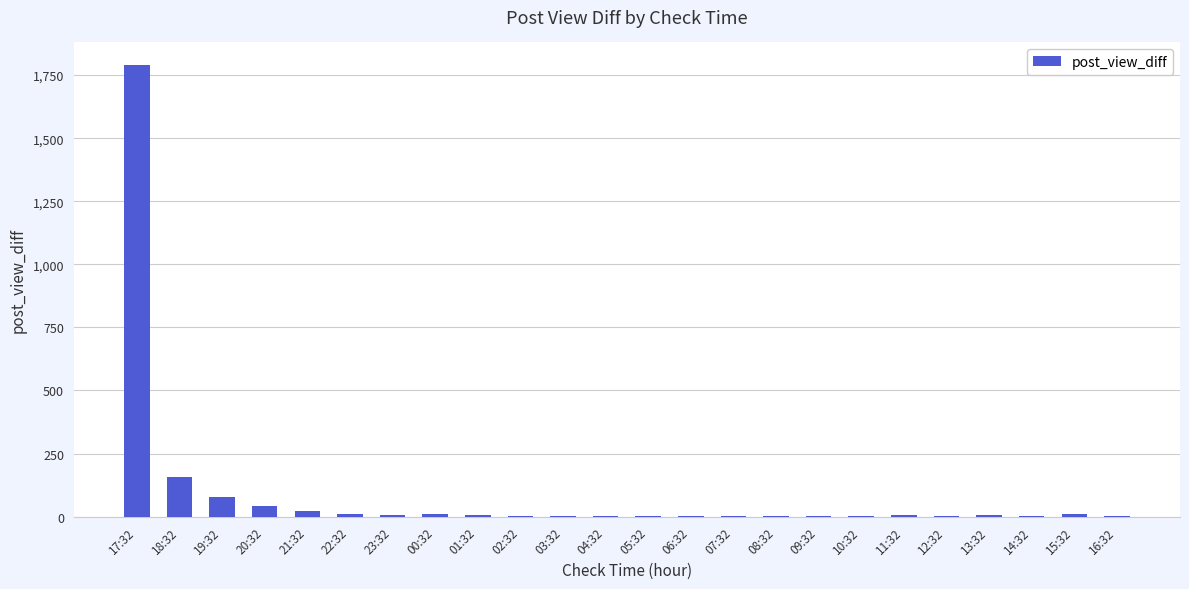

At which label is the value closest to 895?

18:32